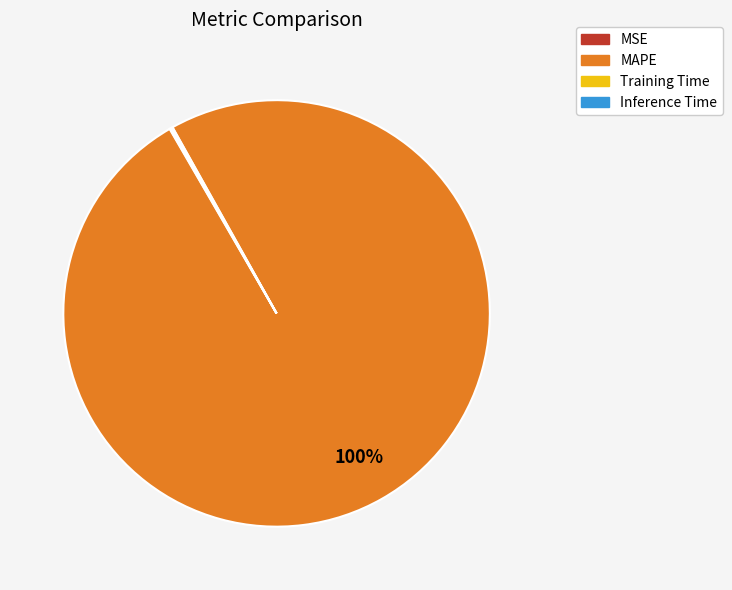

Is MAPE the majority of the pie?

Yes